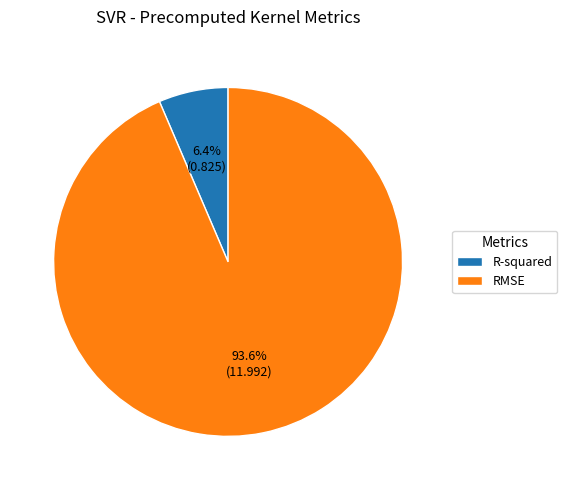

To the nearest percent, what portion does RMSE represent?

94%